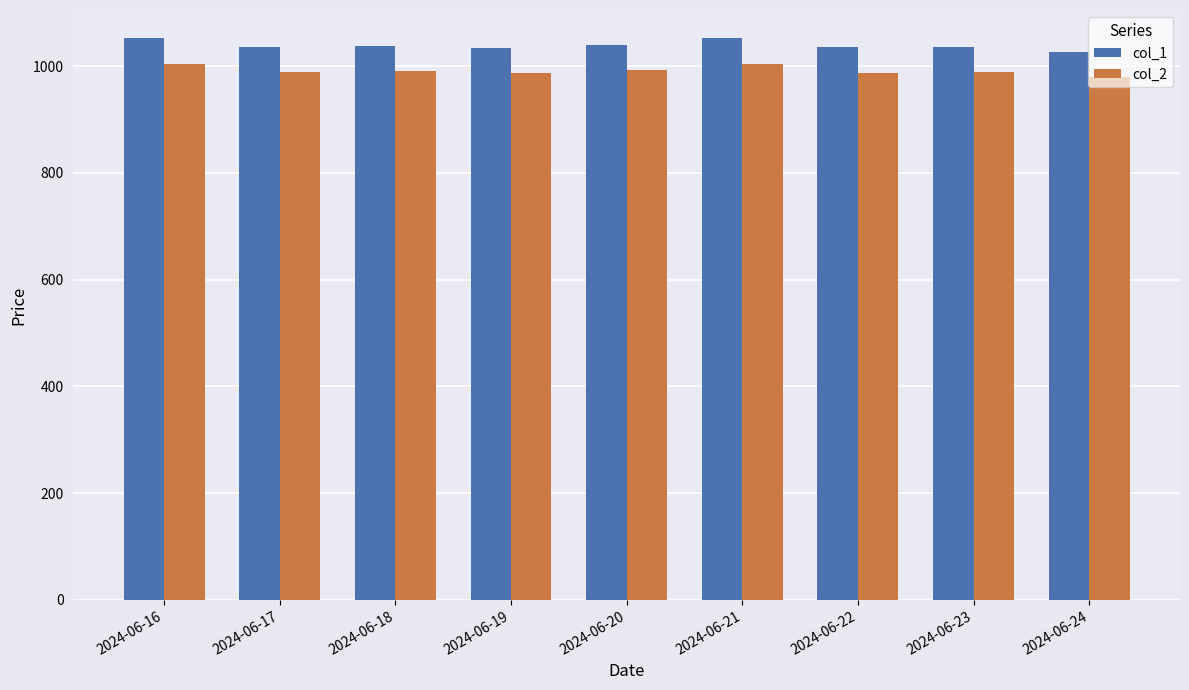

What is the value of the col_2 bar at the 2nd from the left?

988.3